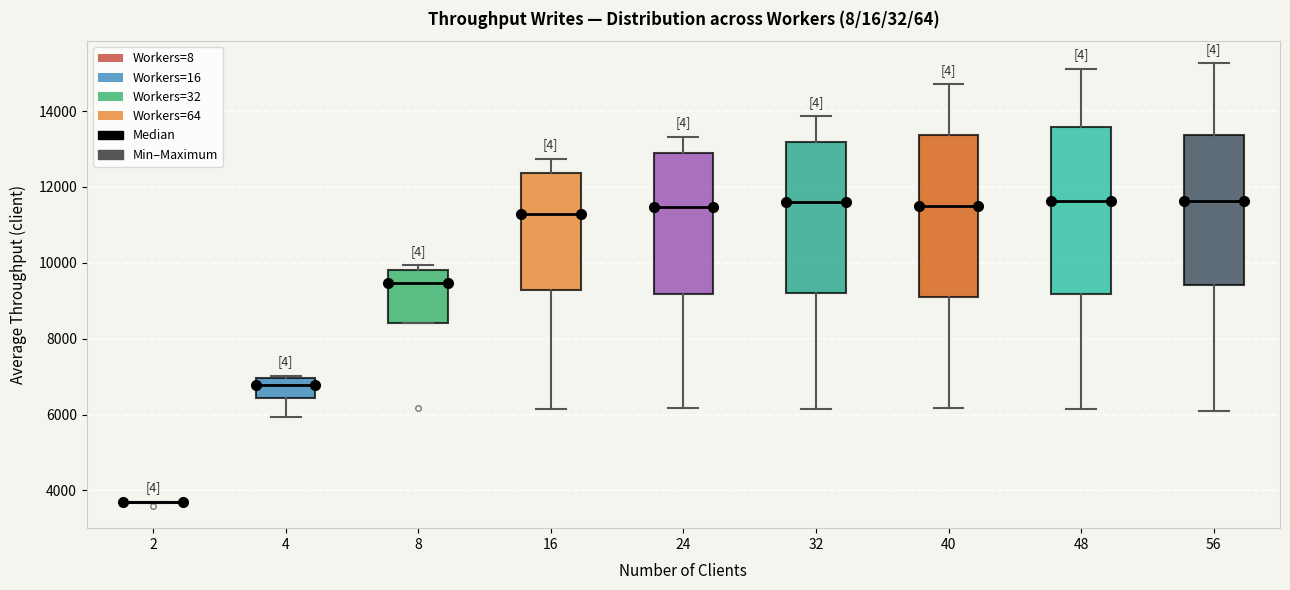

Where does the lower whisker of the box at x = 48 end on the y-axis? The values are not printed on the chart, so give them approximately, as read against the axis.

6200